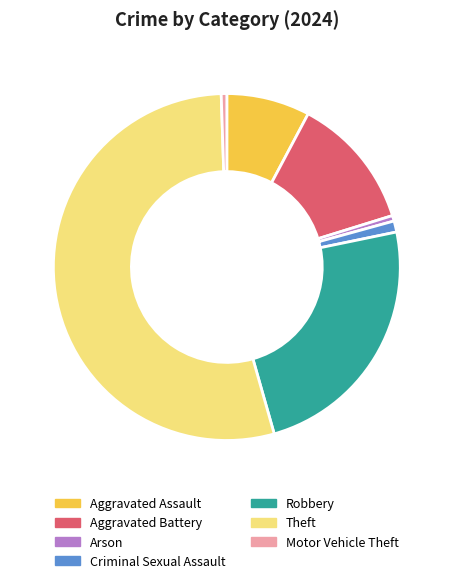

What is the largest slice in the pie chart?

Theft